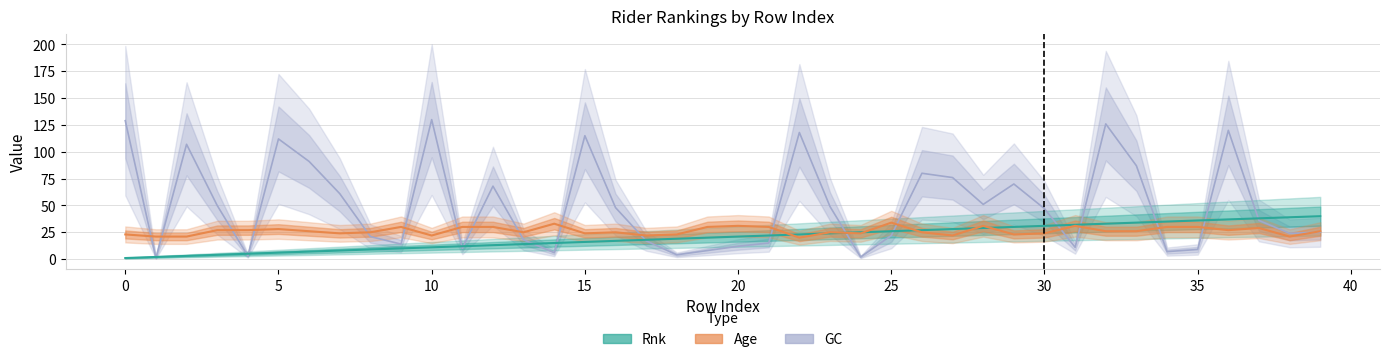

Reading left to right, list all the values displayed in this chart.

Rnk: 0=1	1=2	2=3	3=4	4=5	5=6	6=7	7=8	8=9	9=10	10=11	11=12	12=13	13=14	14=15	15=16	16=17	17=18	18=19	19=20	20=21	21=22	22=23	23=24	24=25	25=26	26=27	27=28	28=29	29=30	30=31	31=32	32=33	33=34	34=35	35=36	36=37	37=38	38=39	39=40
Age: 0=23	1=21	2=21	3=27	4=27	5=28	6=26	7=24	8=25	9=30	10=22	11=30	12=30	13=25	14=33	15=24	16=25	17=22	18=23	19=30	20=31	21=30	22=20	23=25	24=24	25=34	26=25	27=22	28=31	29=23	30=24	31=31	32=26	33=26	34=30	35=30	36=27	37=29	38=21	39=26
GC: 0=129	1=1	2=107	3=50	4=3	5=112	6=91	7=61	8=21	9=14	10=130	11=10	12=68	13=18	14=6	15=115	16=48	17=17	18=4	19=8	20=12	21=15	22=118	23=49	24=2	25=22	26=80	27=76	28=51	29=70	30=47	31=11	32=126	33=87	34=7	35=9	36=120	37=36	38=24	39=25